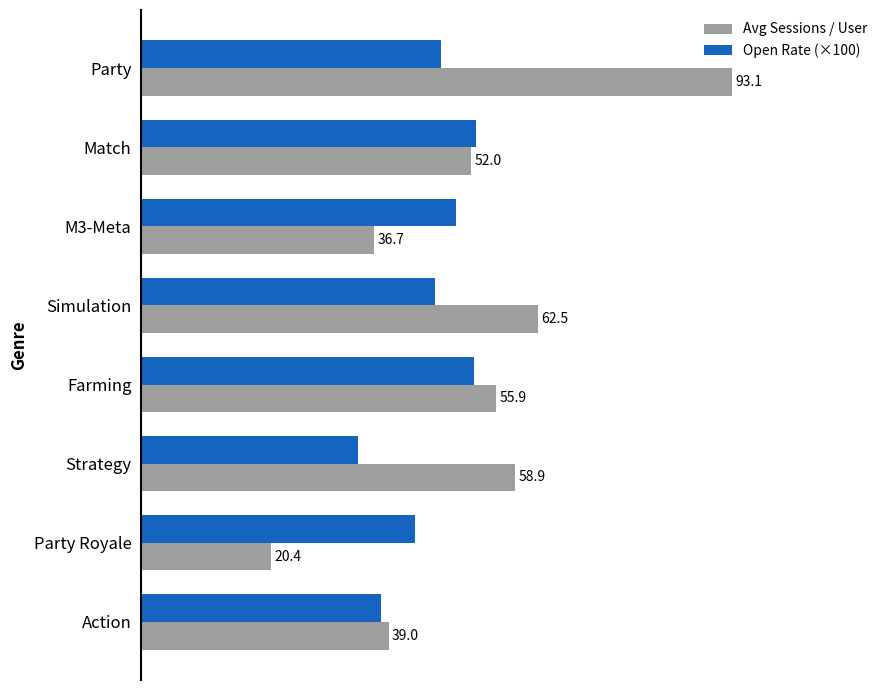

List the series in order of their overall mean, lowest first.

Open Rate (×100), Avg Sessions / User